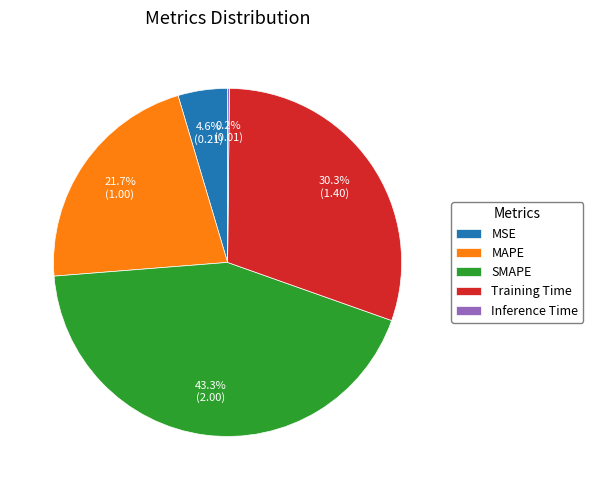

To the nearest percent, what is the difference between the largest and smallest slice percentages?

43%